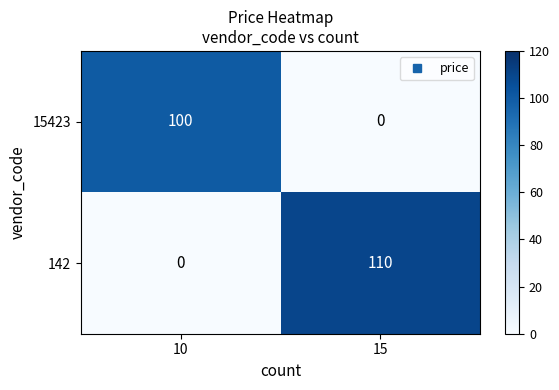

Read the 15423 value at 10.

100